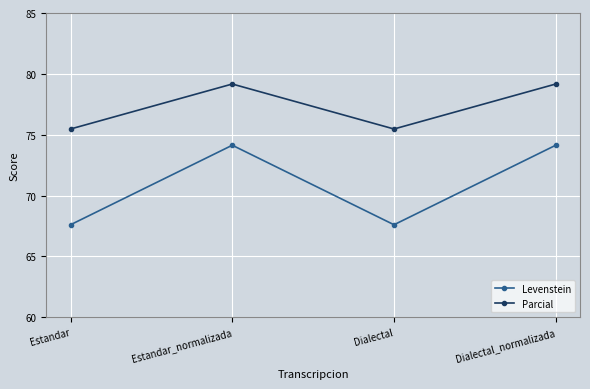

At how many categories does at least one series exceed 72?

4